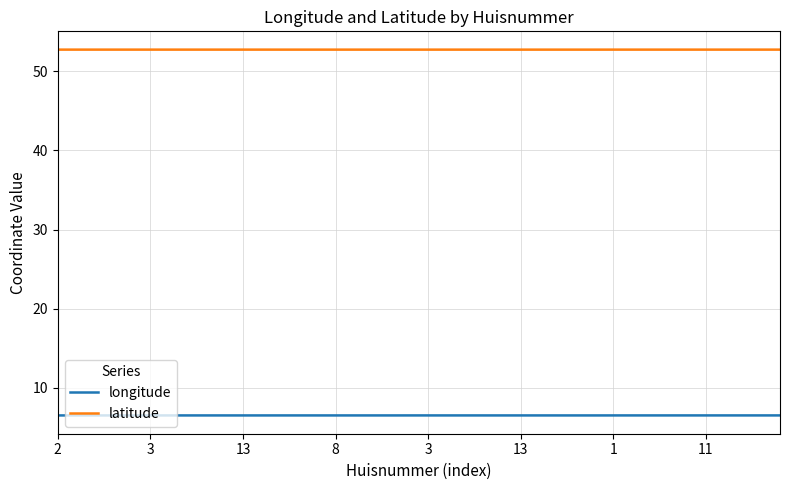

True or false: latitude and longitude cross at least once.

False